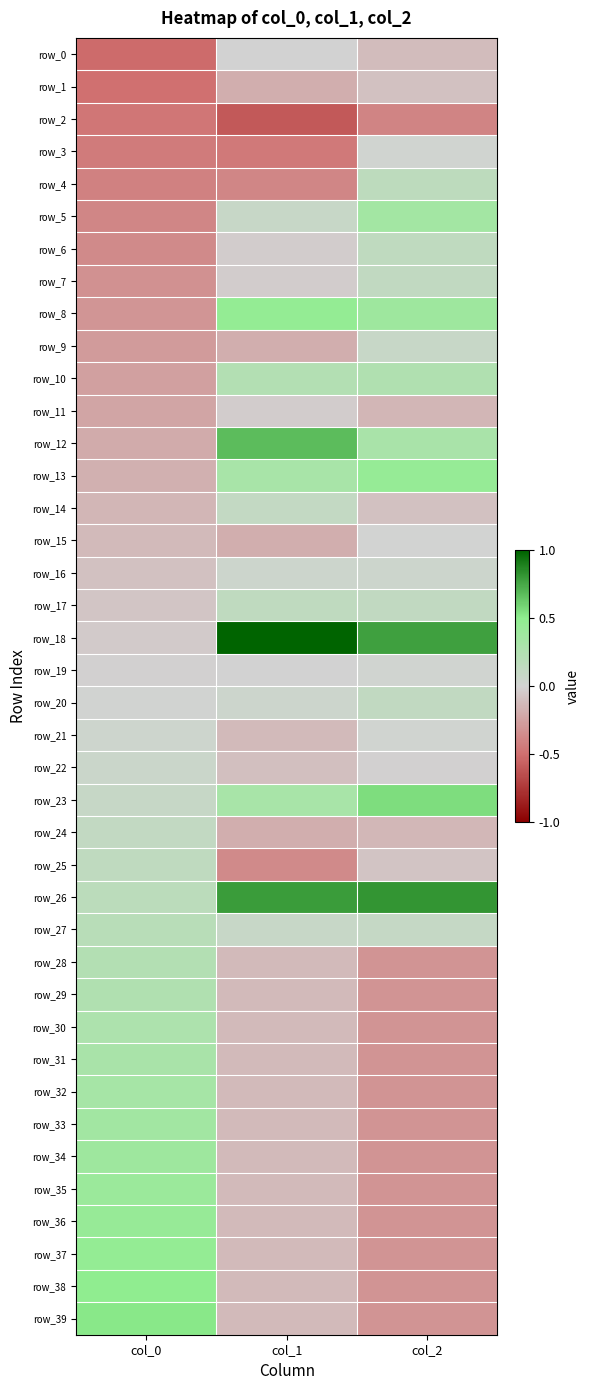

Which series has the largest total across all categories?

row_26